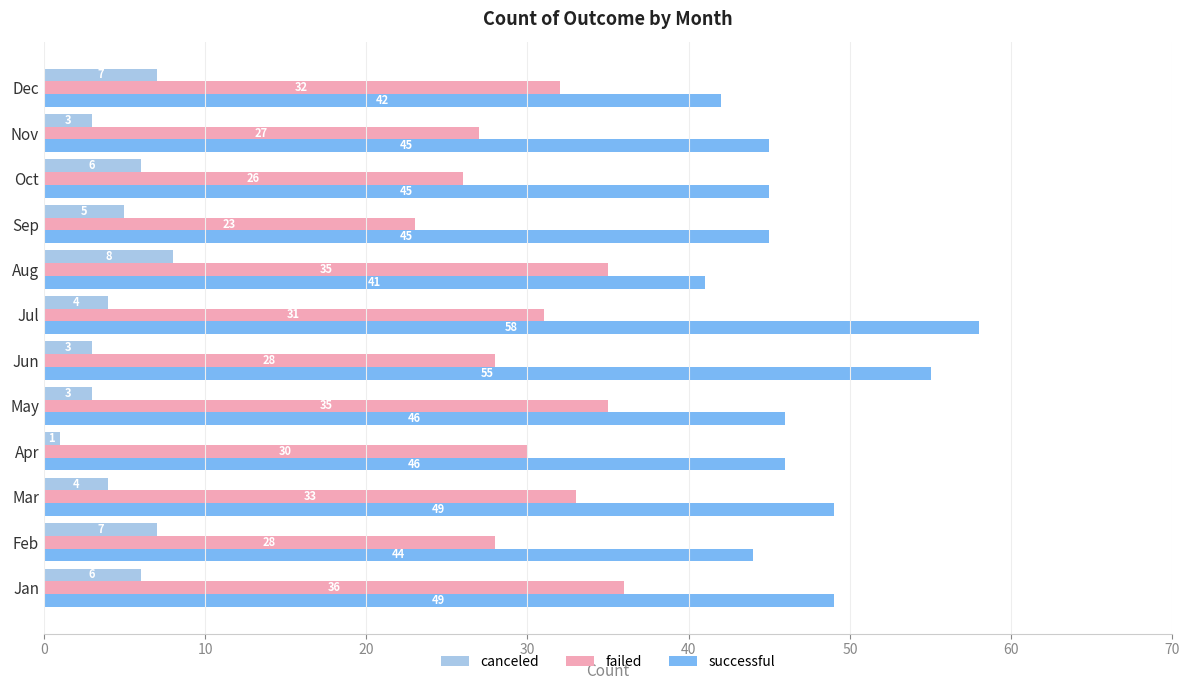

Rank the series at Apr from highest to lowest value.

successful, failed, canceled